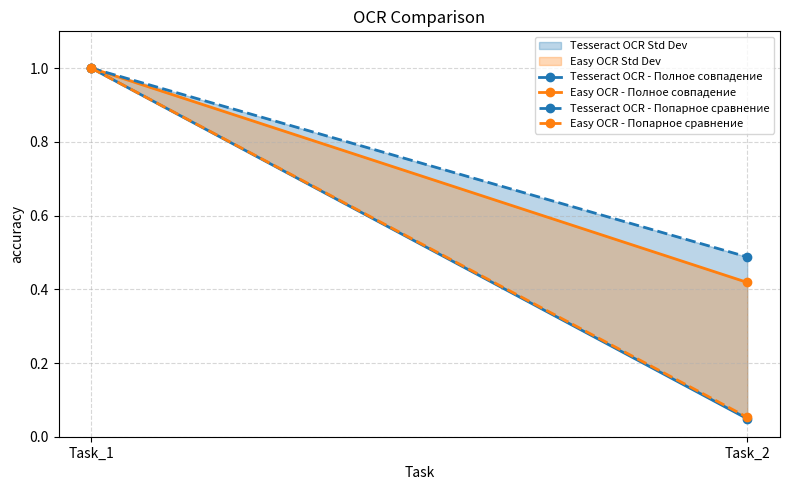

Which category has the highest value in the Easy OCR - Полное совпадение series?

Task_1